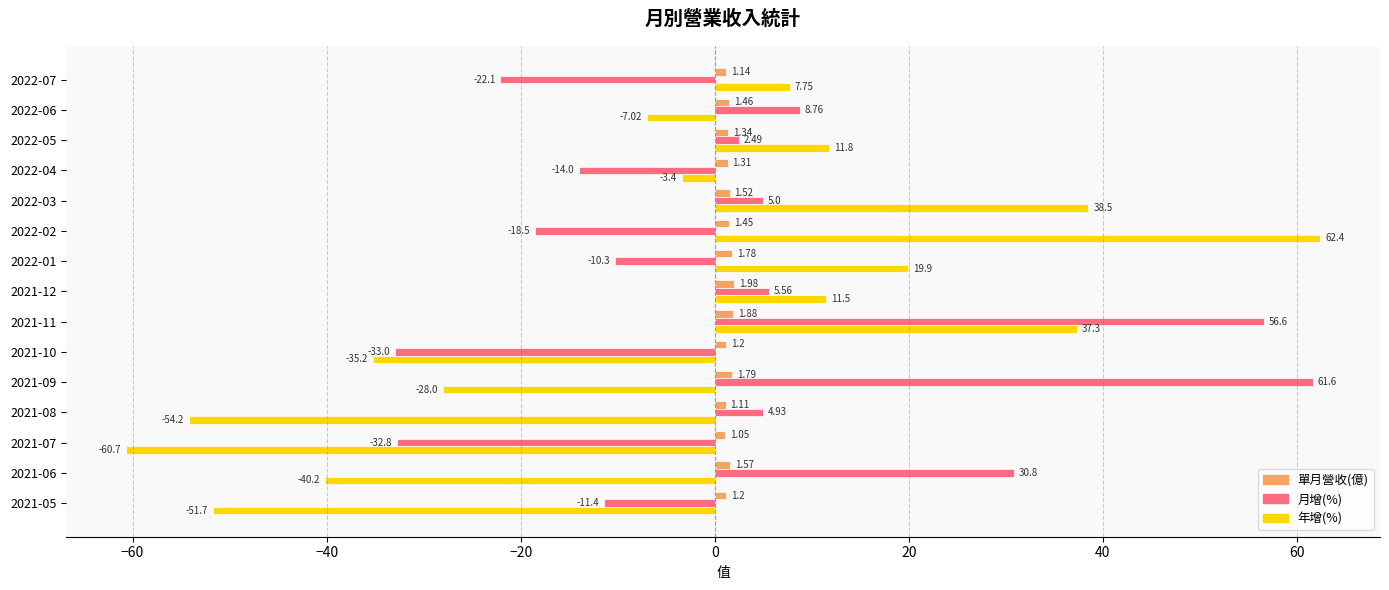

Rank the series by their maximum value, from highest to lowest.

年增(%), 月增(%), 單月營收(億)